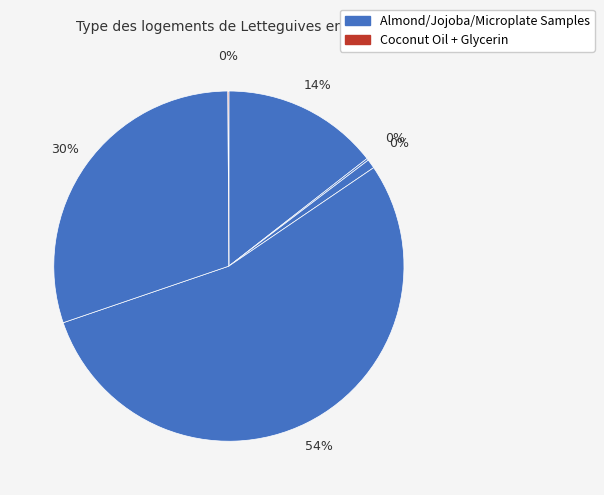

Which has a higher value, Microplate Reader Sample or Almond Oil + Cetyl Alcohol + Vit E?

Almond Oil + Cetyl Alcohol + Vit E